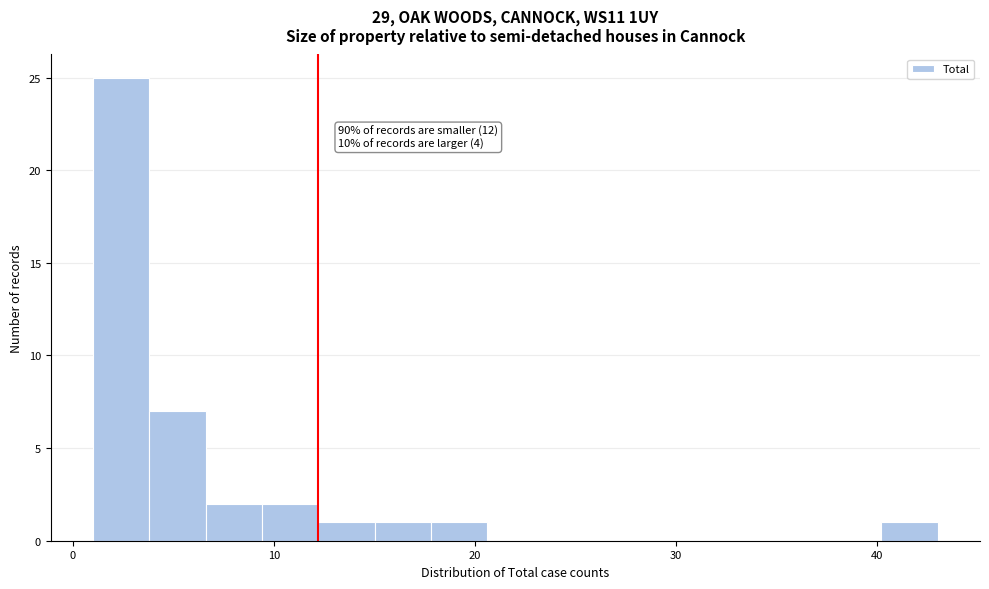

Read against the x-axis, roughly where is the centre of the tallest bar?

2